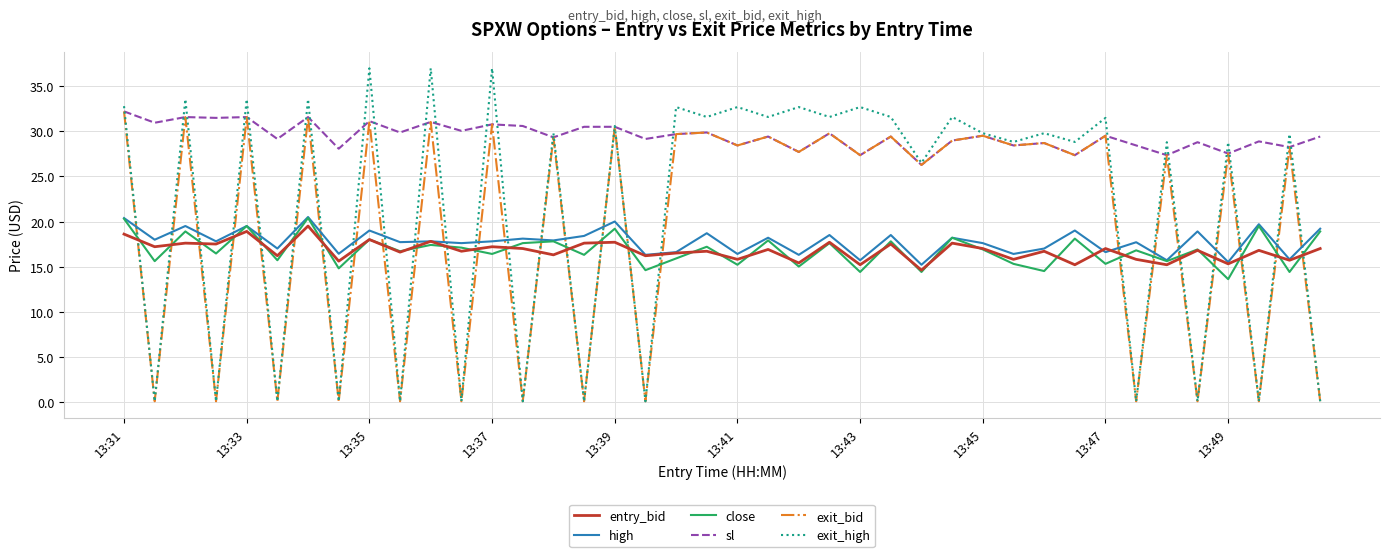

True or false: exit_bid and high cross at least once.

True